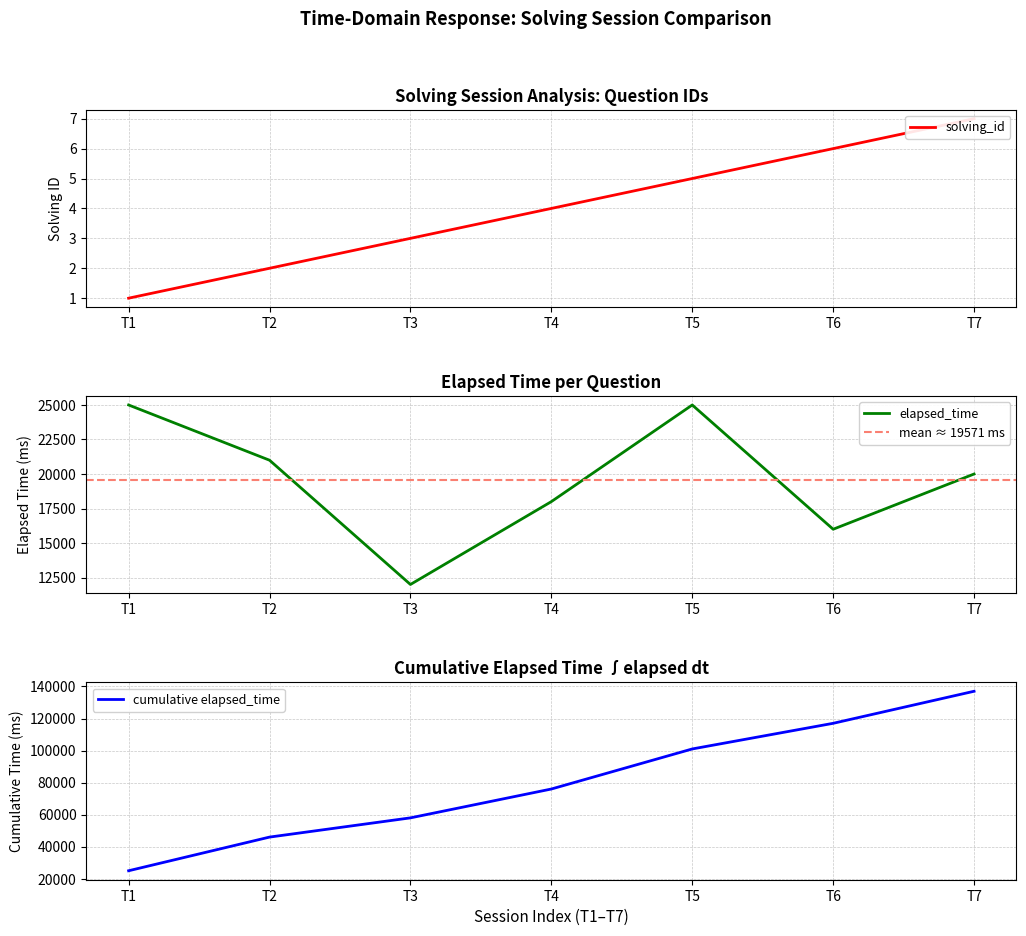

True or false: solving_id and elapsed_time cross at least once.

False